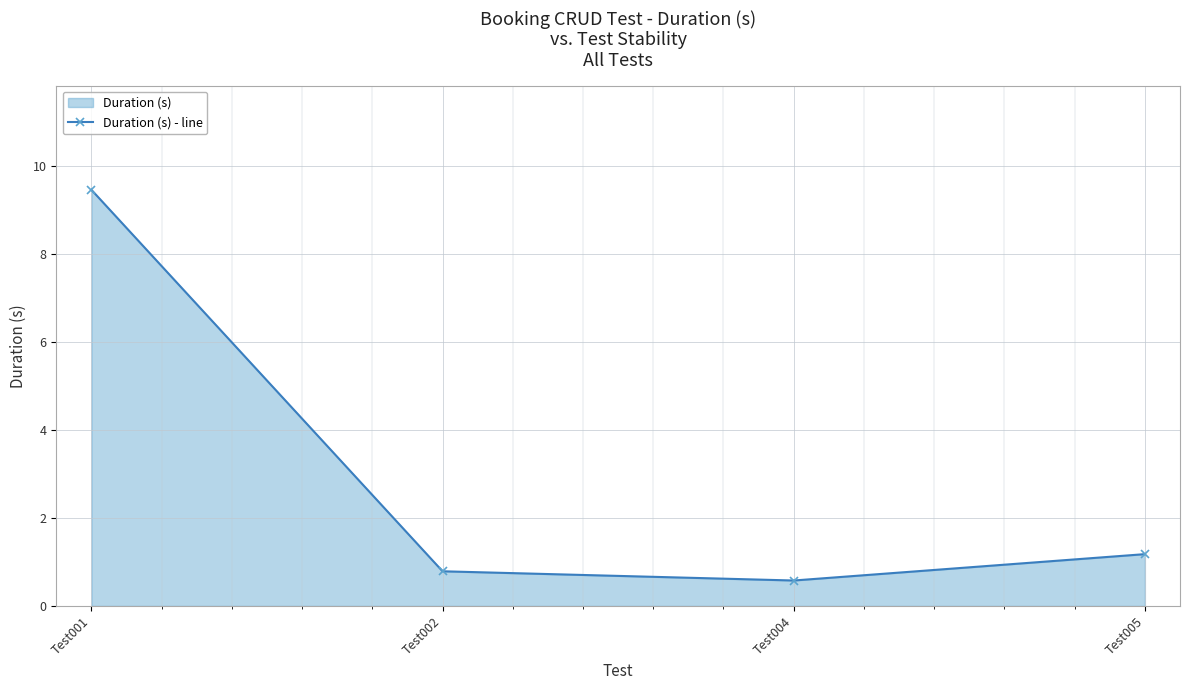

Reading left to right, transcribe all the data shown in this chart.

Test001=9.5	Test002=0.8	Test004=0.6	Test005=1.2